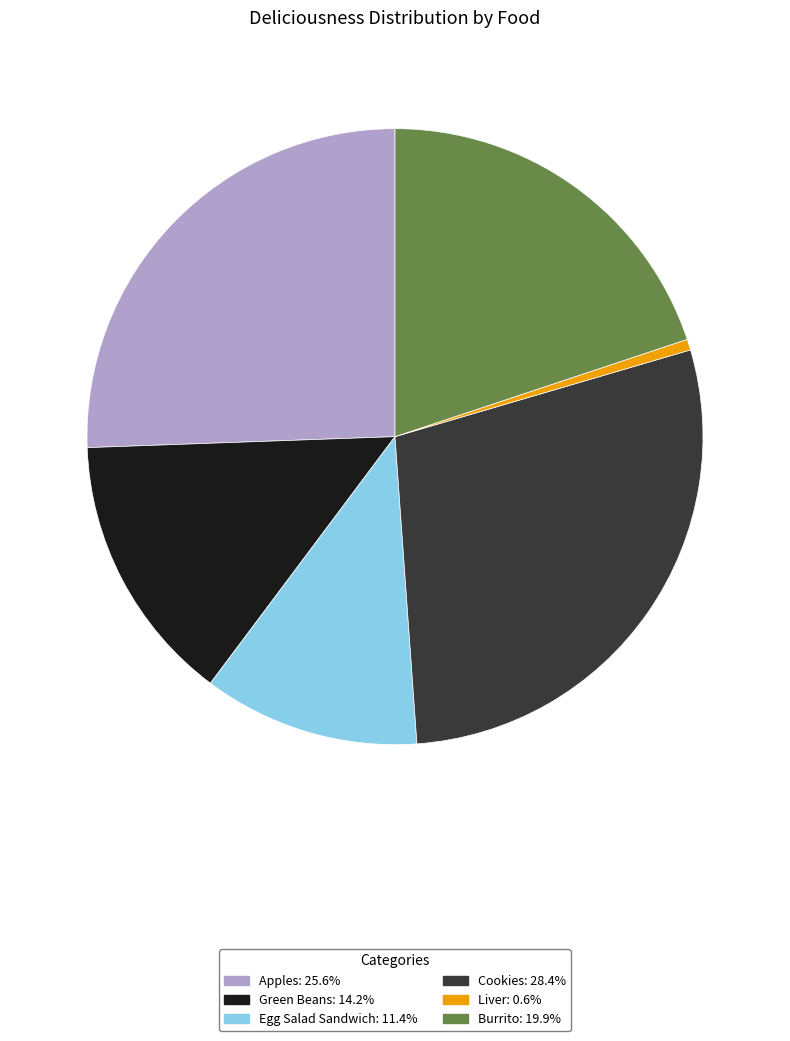

How many segments does this pie chart have?

6